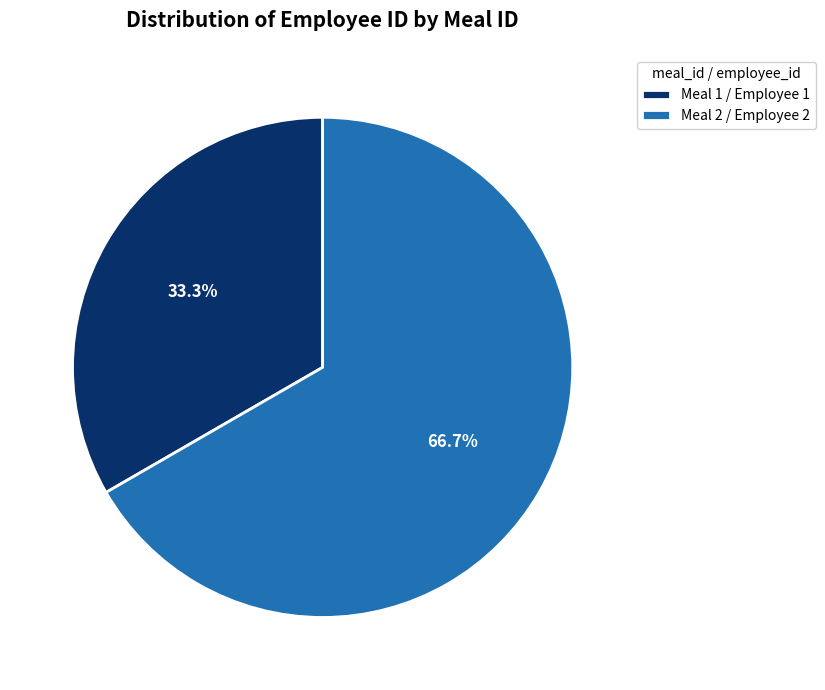

Rank the categories by value from highest to lowest.

Meal 2 / Employee 2, Meal 1 / Employee 1